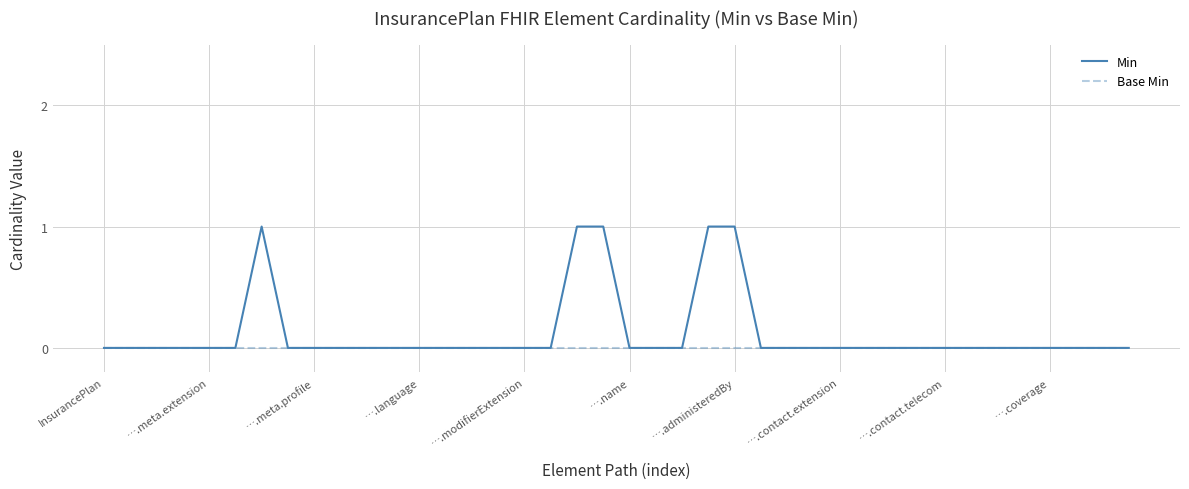

Which series has the largest total across all categories?

Min